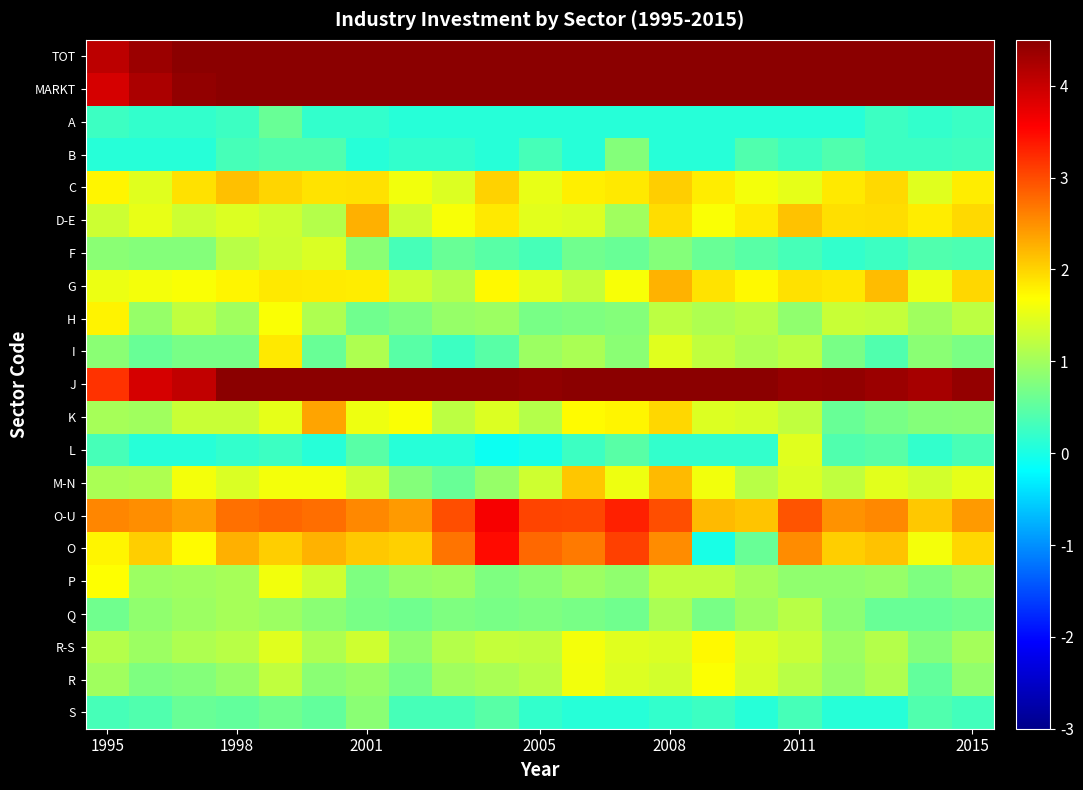

At how many categories does at least one series exceed 2?

21